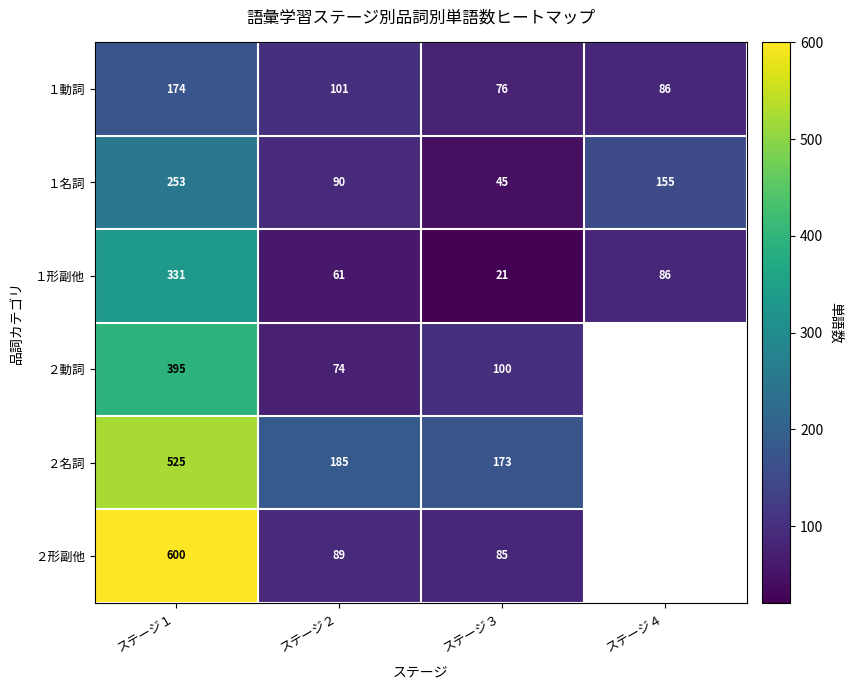

The value of ２動詞 at ステージ３ is 100.0. True or false?

True